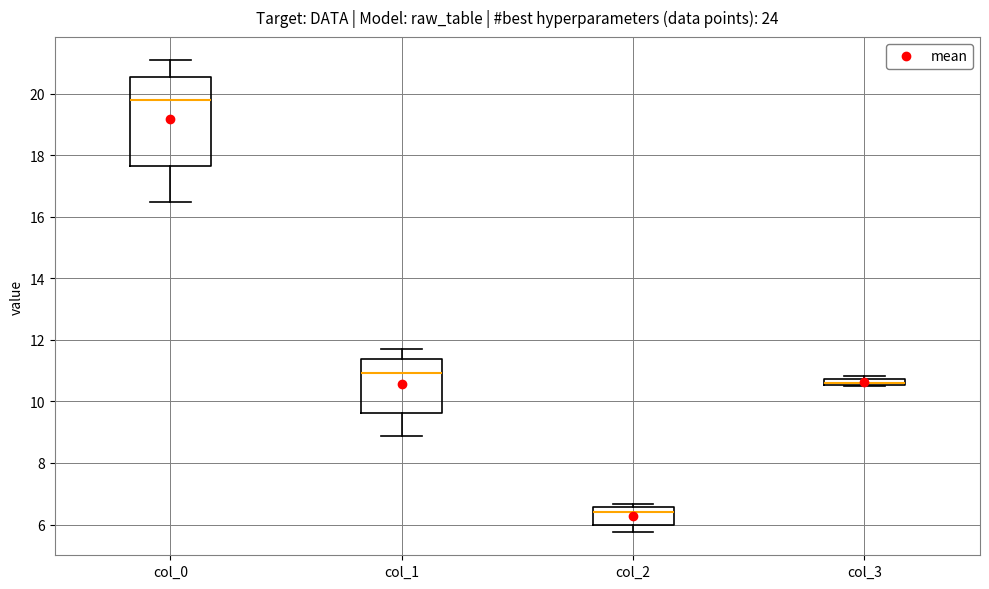

Comparing the boxes themselves (not the whiskers), which one is the tallest?

col_0